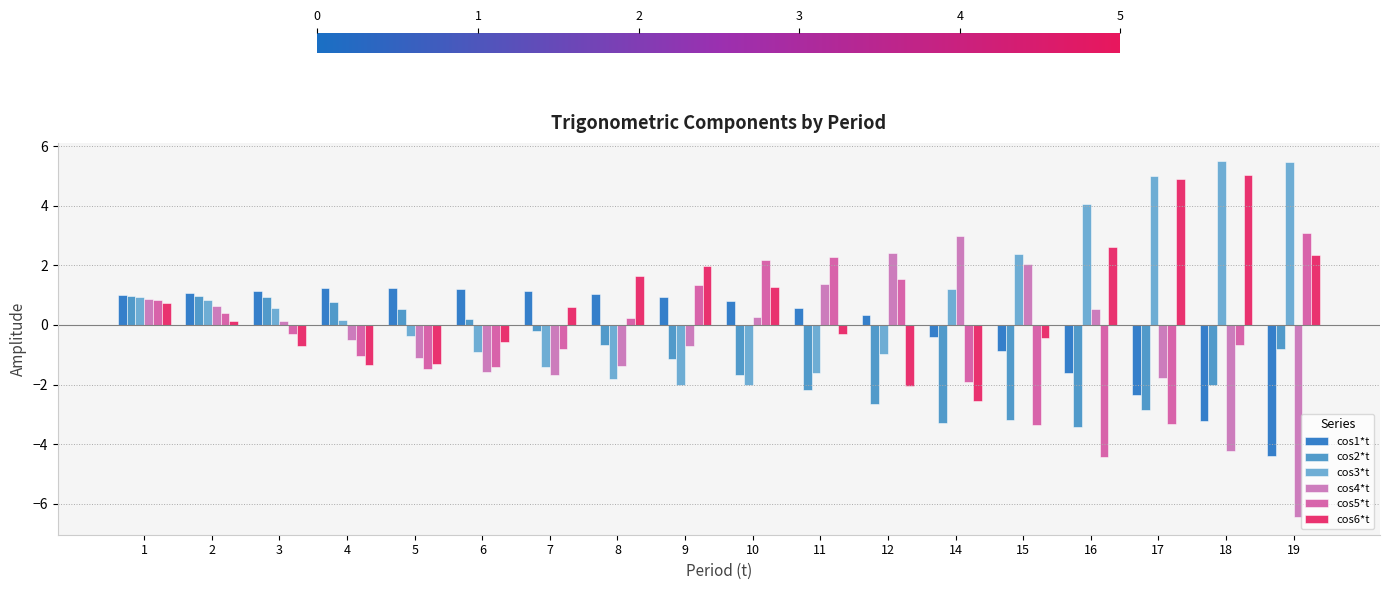

Reading right to left, what are all the values shown in this chart?

cos1*t: 19=-4.4	18=-3.2	17=-2.3	16=-1.6	15=-0.9	14=-0.4	12=0.3	11=0.6	10=0.8	9=0.9	8=1.1	7=1.1	6=1.2	5=1.2	4=1.2	3=1.2	2=1.1	1=1.0
cos2*t: 19=-0.8	18=-2.0	17=-2.9	16=-3.4	15=-3.2	14=-3.3	12=-2.7	11=-2.2	10=-1.7	9=-1.2	8=-0.7	7=-0.2	6=0.2	5=0.5	4=0.8	3=0.9	2=1.0	1=1.0
cos3*t: 19=5.5	18=5.5	17=5.0	16=4.1	15=2.4	14=1.2	12=-1.0	11=-1.6	10=-2.0	9=-2.0	8=-1.8	7=-1.4	6=-0.9	5=-0.4	4=0.2	3=0.6	2=0.8	1=0.9
cos4*t: 19=-6.4	18=-4.2	17=-1.8	16=0.6	15=2.0	14=3.0	12=2.4	11=1.4	10=0.3	9=-0.7	8=-1.4	7=-1.7	6=-1.6	5=-1.1	4=-0.5	3=0.1	2=0.6	1=0.9
cos5*t: 19=3.1	18=-0.7	17=-3.3	16=-4.4	15=-3.4	14=-1.9	12=1.6	11=2.3	10=2.2	9=1.3	8=0.2	7=-0.8	6=-1.4	5=-1.5	4=-1.0	3=-0.3	2=0.4	1=0.8
cos6*t: 19=2.4	18=5.0	17=4.9	16=2.6	15=-0.4	14=-2.5	12=-2.1	11=-0.3	10=1.3	9=2.0	8=1.6	7=0.6	6=-0.6	5=-1.3	4=-1.3	3=-0.7	2=0.1	1=0.7